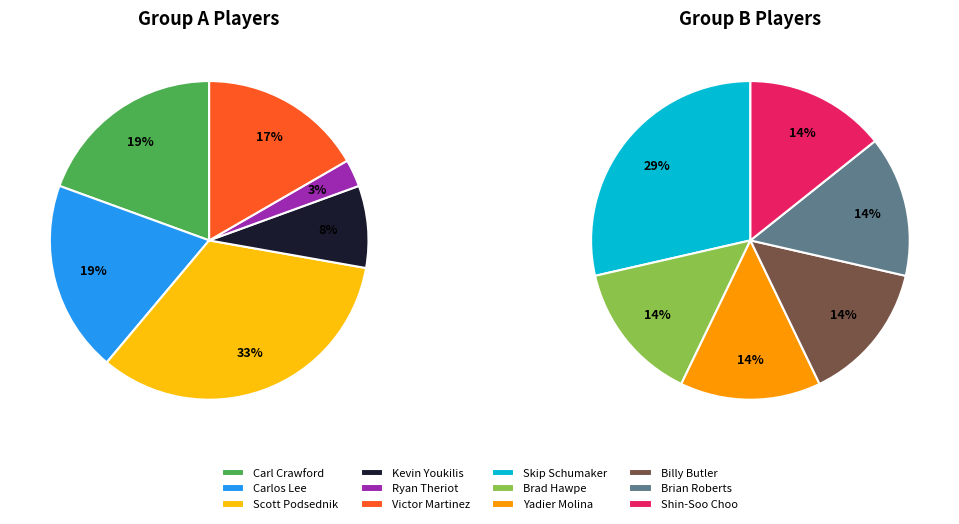

Count the number of slices in the pie.

12